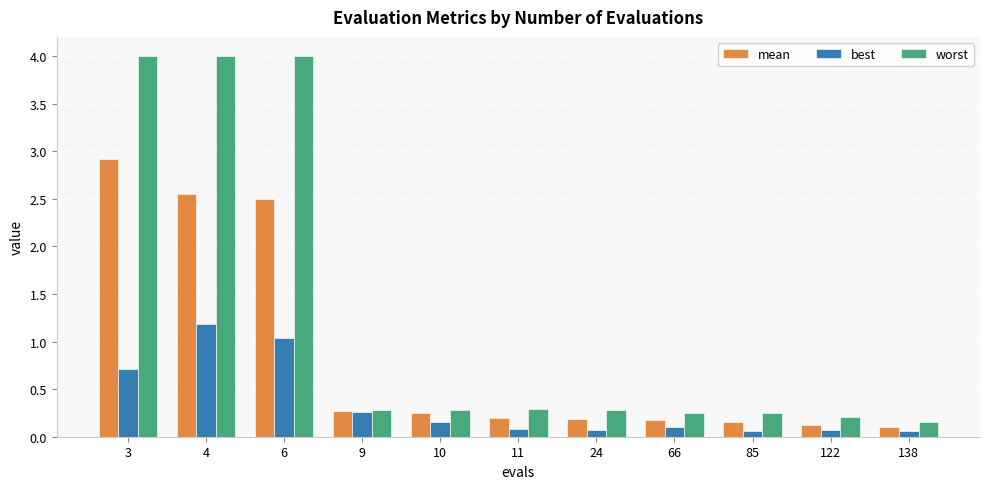

Count the number of data series in this chart.

3